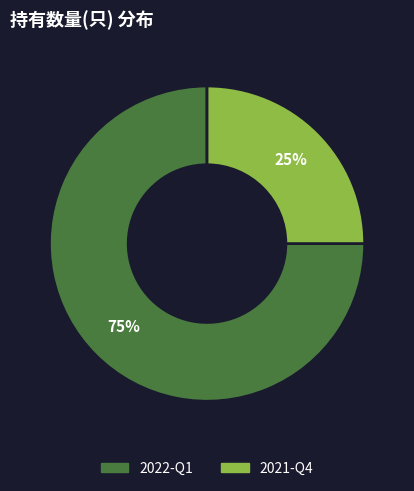

Which has a higher value, 2021-Q4 or 2022-Q1?

2022-Q1